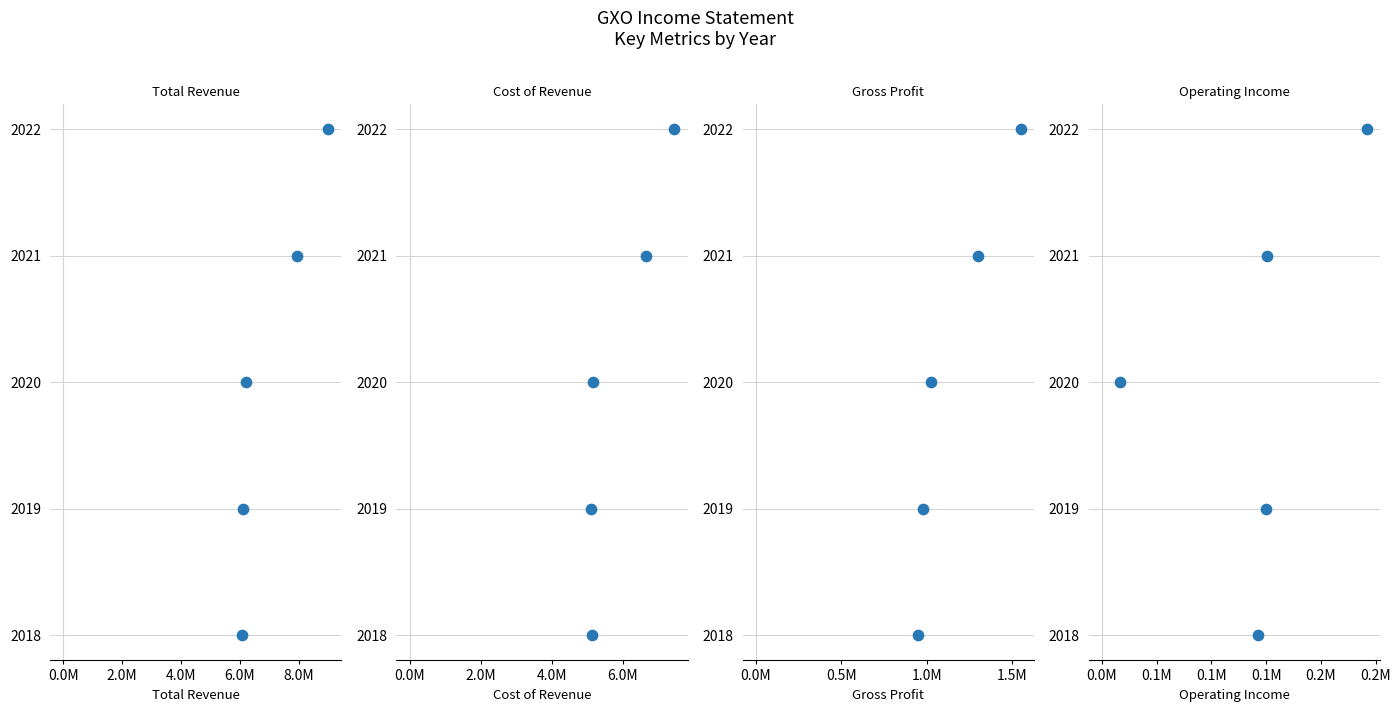

What are all the series names shown in the legend?

Total Revenue, Cost of Revenue, Gross Profit, Operating Income